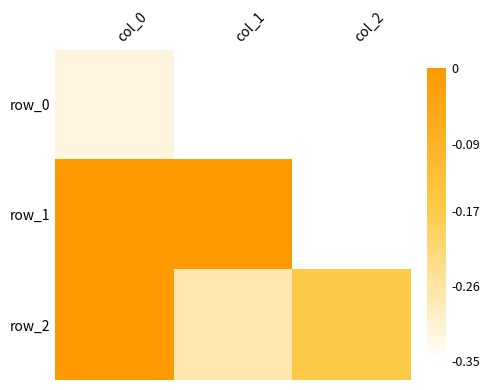

Reading left to right, list all the values displayed in this chart.

row_0: -0.3	-0.8	-0.5
row_1: -0.0	0.5	-0.9
row_2: 0.9	-0.3	-0.2